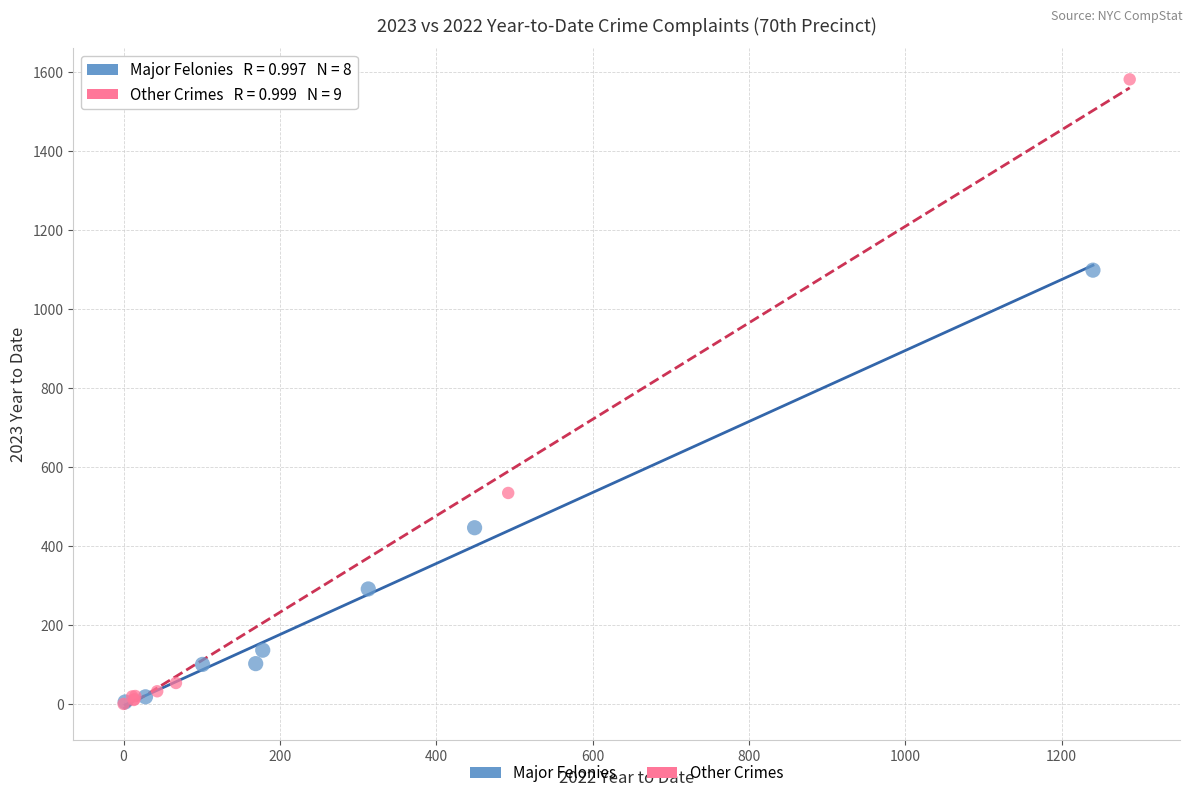

Which series has the widest spread of Y values?

Other Crimes